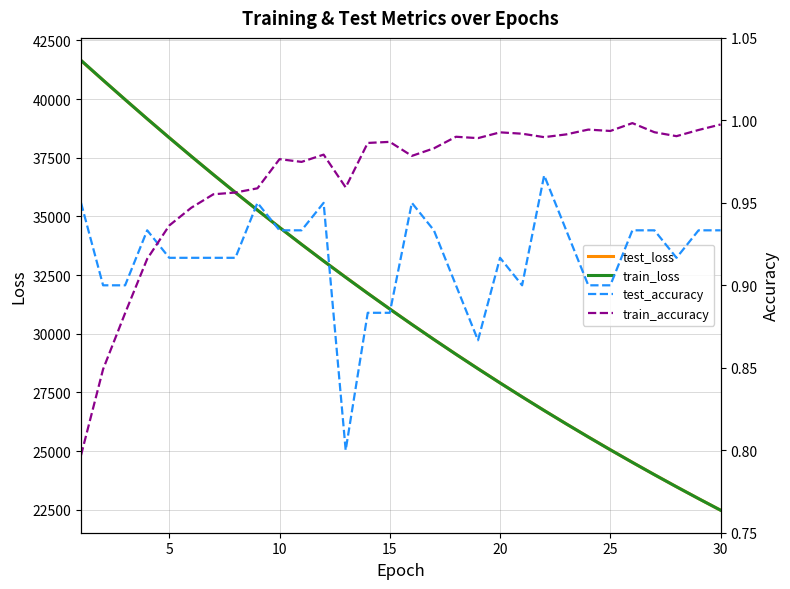

What is the difference between the second highest and second lowest values in the train_accuracy series?

0.1